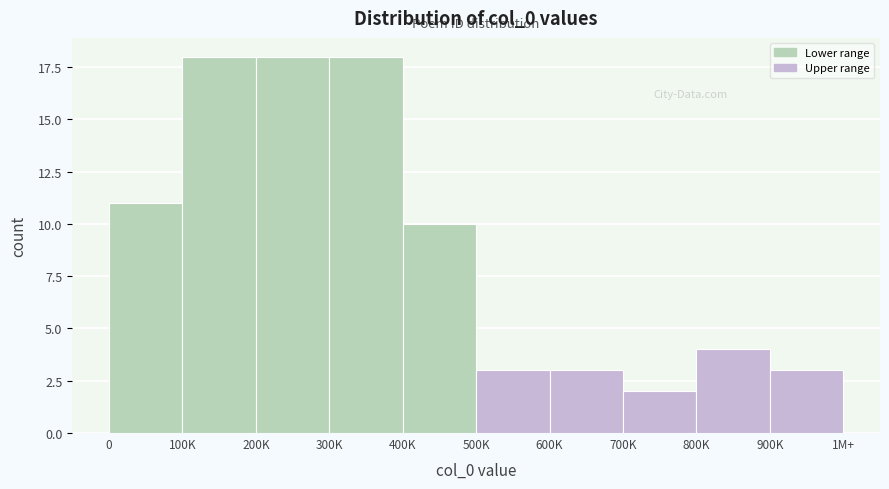

Reading left to right, transcribe all the data shown in this chart.

11	18	18	18	10	3	3	2	4	3